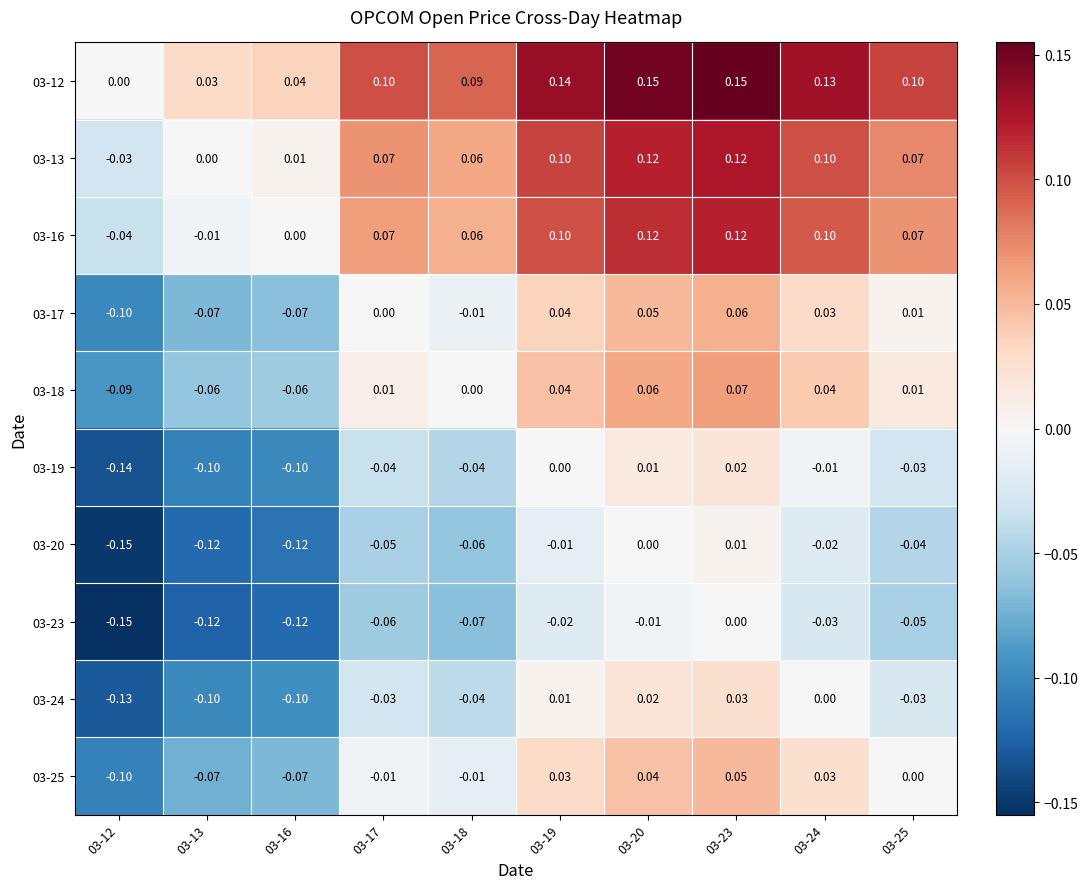

Is the value of 03-12 at 03-20 greater than the value of 03-16 at 03-18?

Yes